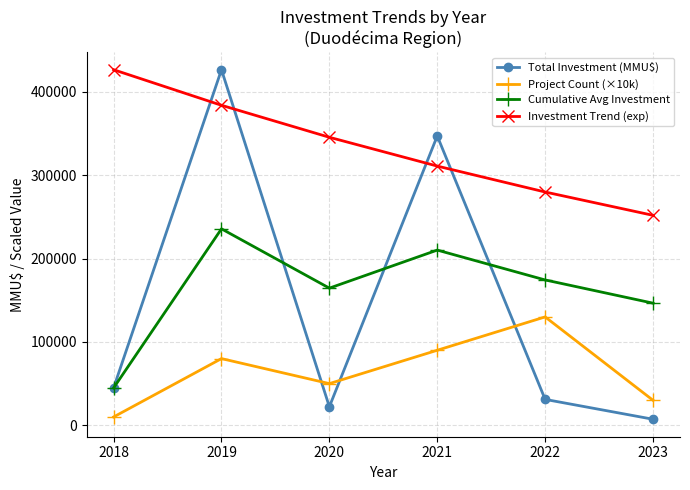

Where is Investment Trend (exp) nearest to the value 339140?

2020